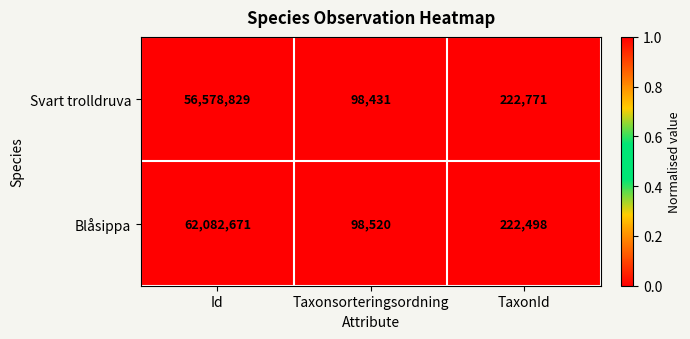

Is the value of Blåsippa at Taxonsorteringsordning greater than the value of Svart trolldruva at TaxonId?

No